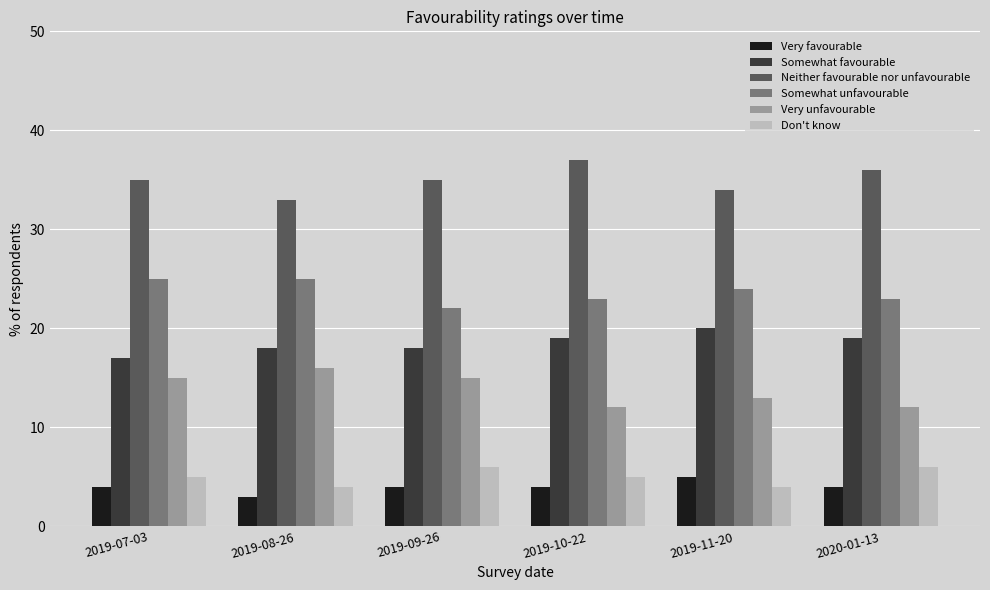

Reading left to right, transcribe all the data shown in this chart.

Very favourable: 2019-07-03=4	2019-08-26=3	2019-09-26=4	2019-10-22=4	2019-11-20=5	2020-01-13=4
Somewhat favourable: 2019-07-03=17	2019-08-26=18	2019-09-26=18	2019-10-22=19	2019-11-20=20	2020-01-13=19
Neither favourable nor unfavourable: 2019-07-03=35	2019-08-26=33	2019-09-26=35	2019-10-22=37	2019-11-20=34	2020-01-13=36
Somewhat unfavourable: 2019-07-03=25	2019-08-26=25	2019-09-26=22	2019-10-22=23	2019-11-20=24	2020-01-13=23
Very unfavourable: 2019-07-03=15	2019-08-26=16	2019-09-26=15	2019-10-22=12	2019-11-20=13	2020-01-13=12
Don't know: 2019-07-03=5	2019-08-26=4	2019-09-26=6	2019-10-22=5	2019-11-20=4	2020-01-13=6